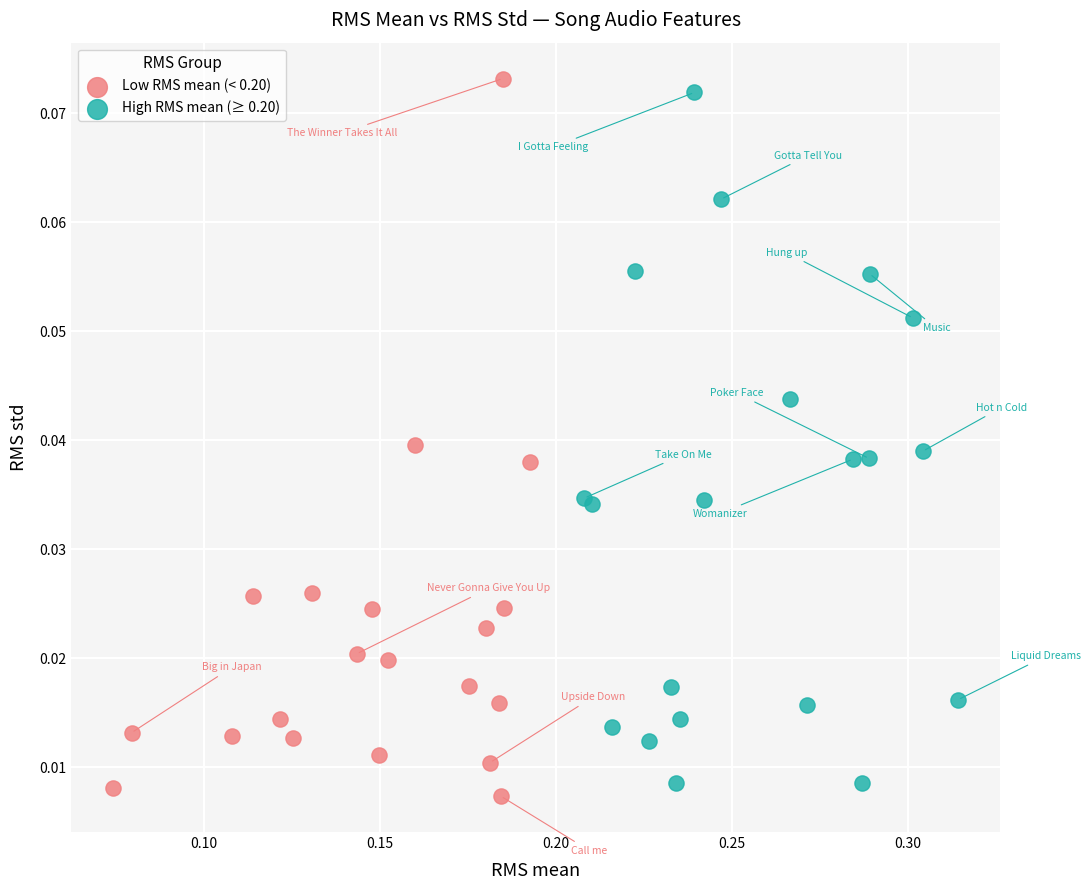

Which series has the largest Y range (max minus min)?

Low RMS mean (< 0.20)